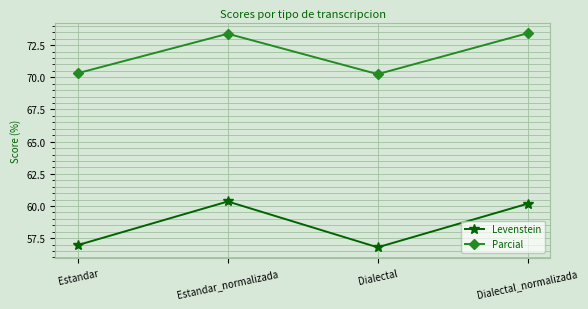

True or false: Parcial and Levenstein intersect in this chart.

False